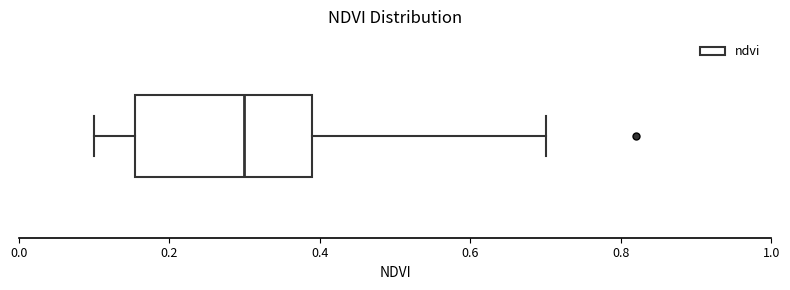

Read this box plot against the x-axis: the position of the median line, the range covered by the box, and the ends of both whiskers. The values are not printed on the chart, so give them approximately, as read against the axis.

median 0.30, box 0.16 to 0.40, whiskers 0.10 to 0.70